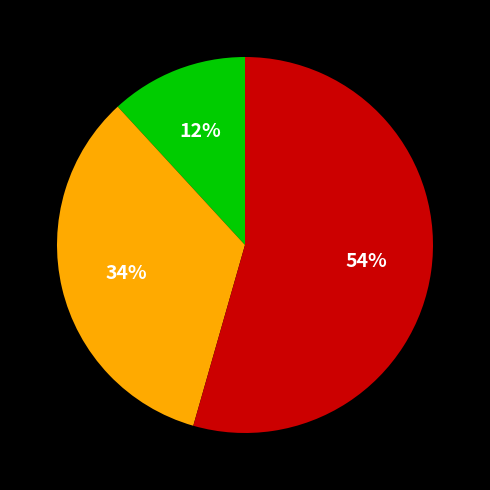

To the nearest percent, what is the average slice percentage?

33%